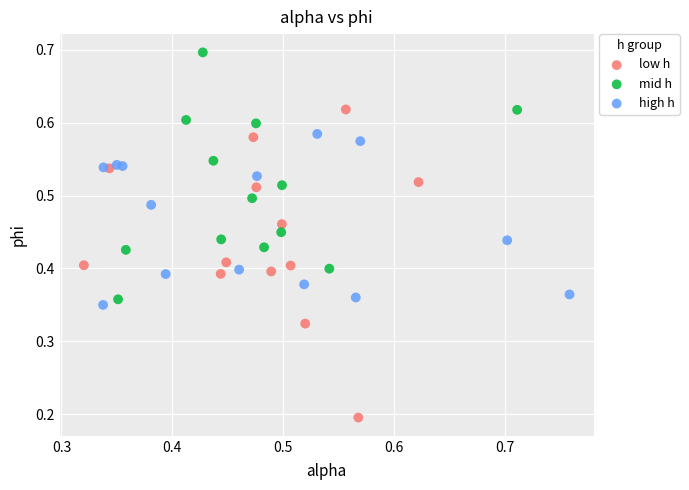

Which series contains the lowest Y value?

low h